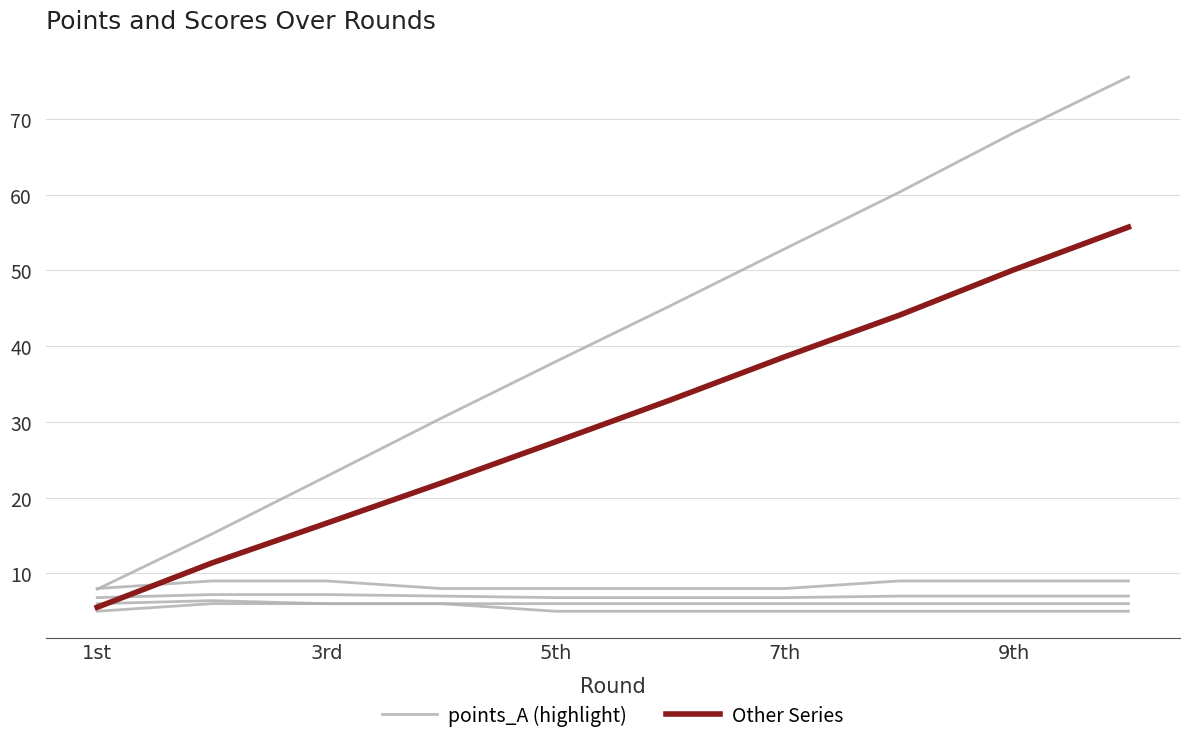

True or false: Other Series and points_A intersect in this chart.

False